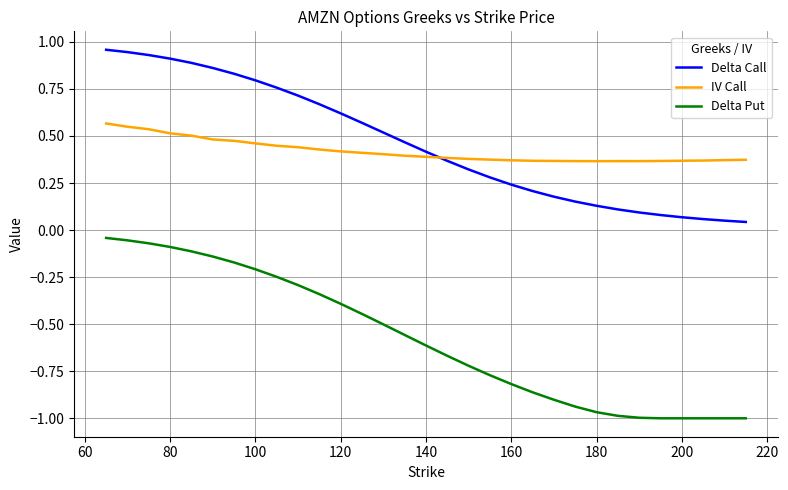

What is the sum of all Delta Put values?

-17.9